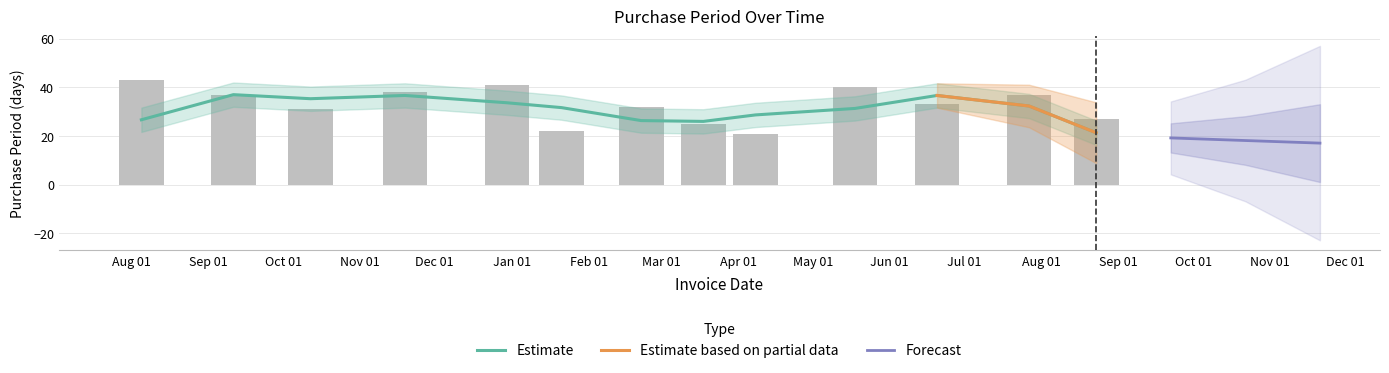

What is the approximate value at 2016-06-20, to the nearest 5?

35